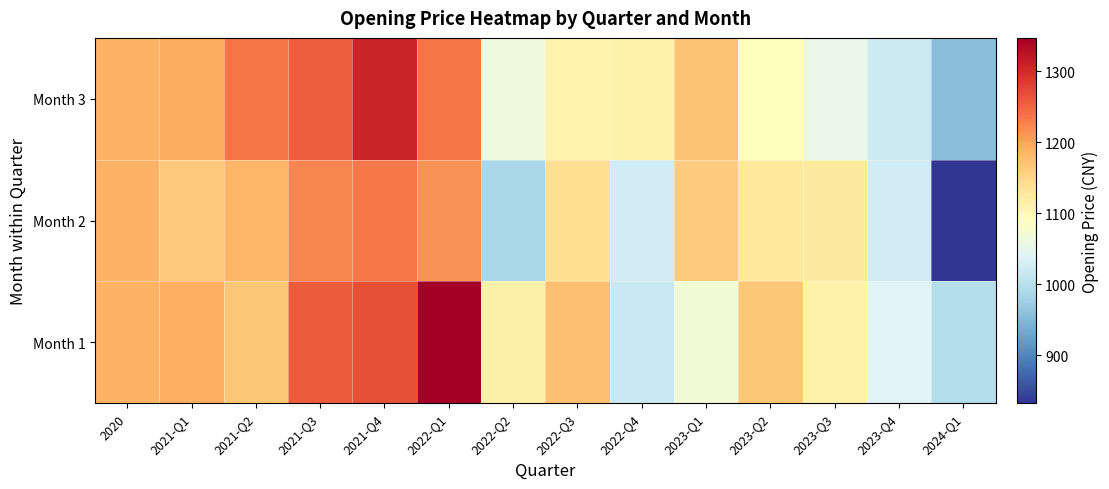

How many distinct data groups are displayed?

3